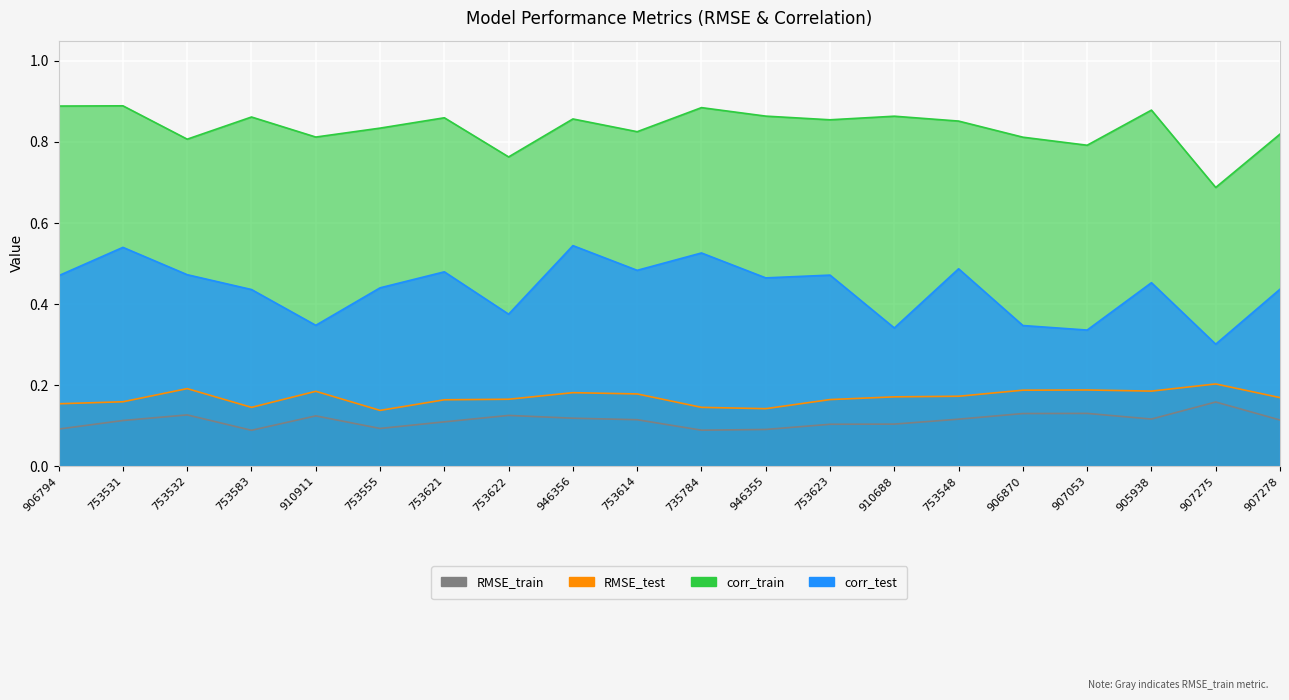

What are all the series names shown in the legend?

RMSE_train, RMSE_test, corr_train, corr_test